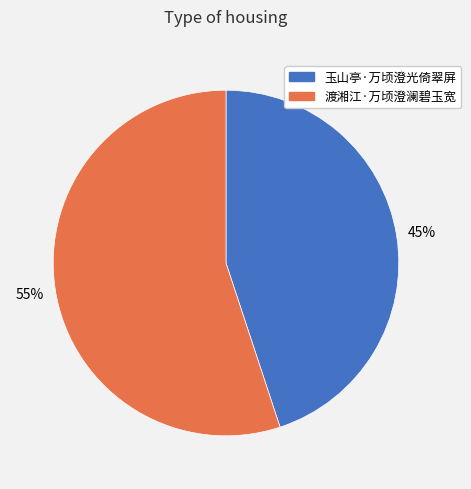

Which slice is the largest?

渡湘江·万顷澄澜碧玉宽